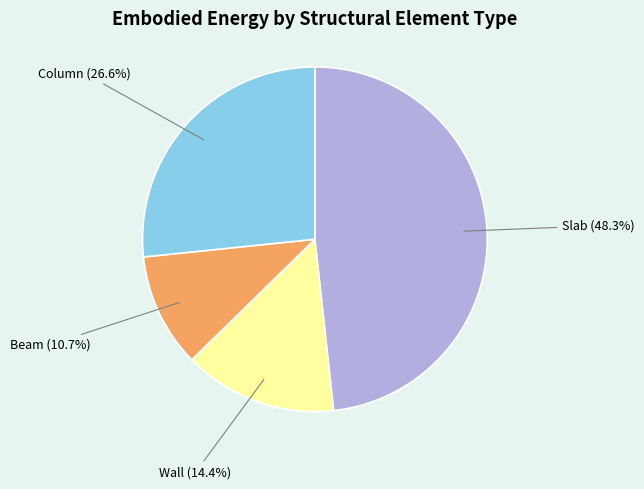

To the nearest percent, what is the average slice percentage?

25%